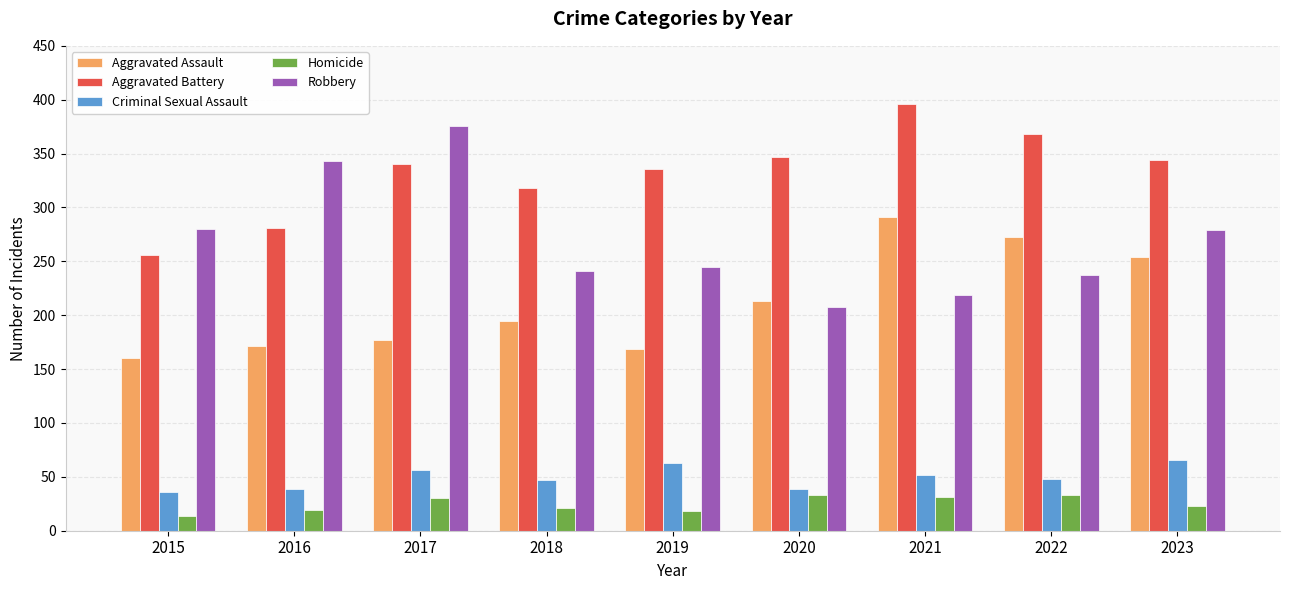

What are all the series names shown in the legend?

Aggravated Assault, Aggravated Battery, Criminal Sexual Assault, Homicide, Robbery